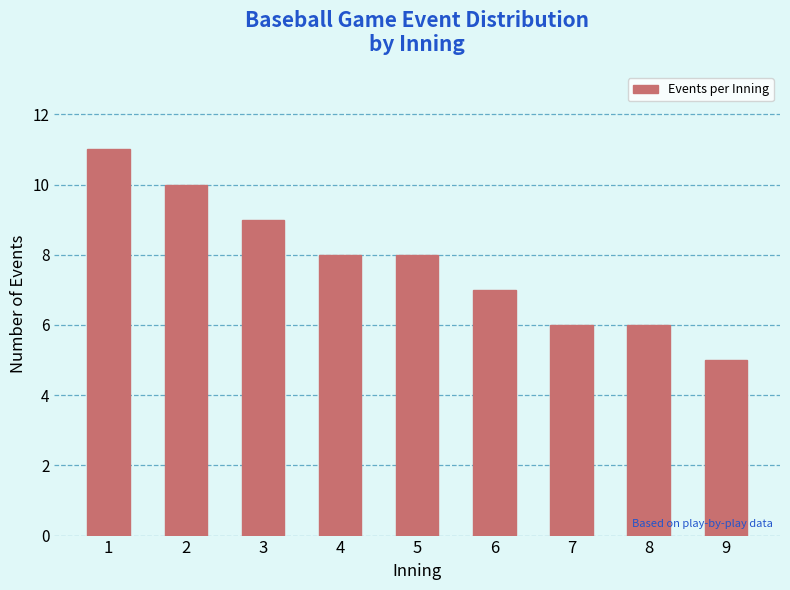

What is the change in value from 7 to 9?

-1